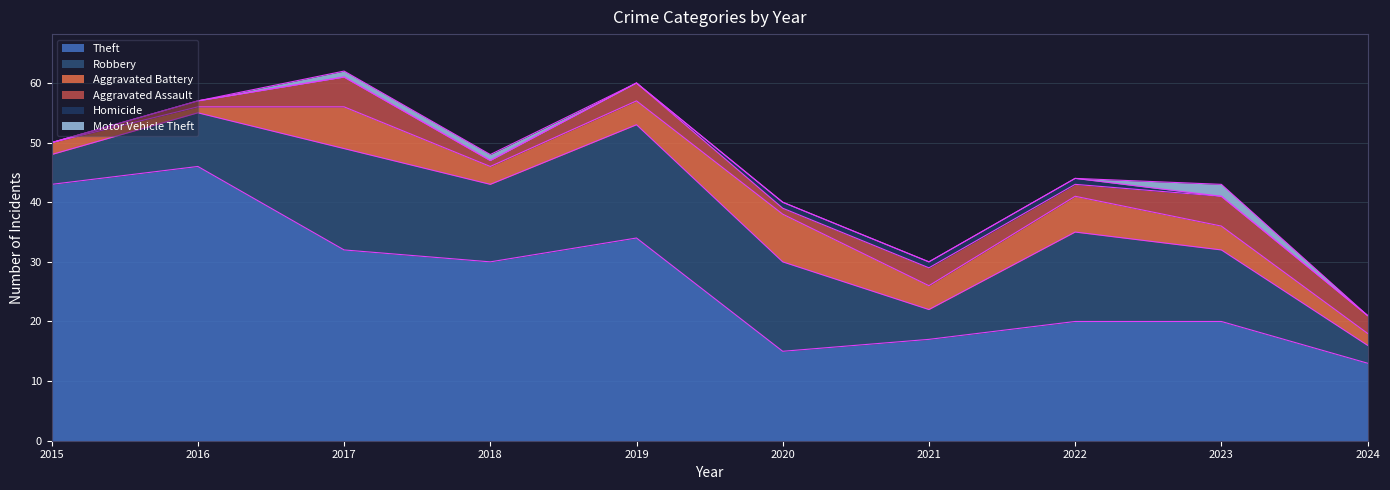

What is the sum of all Aggravated Assault values?

24